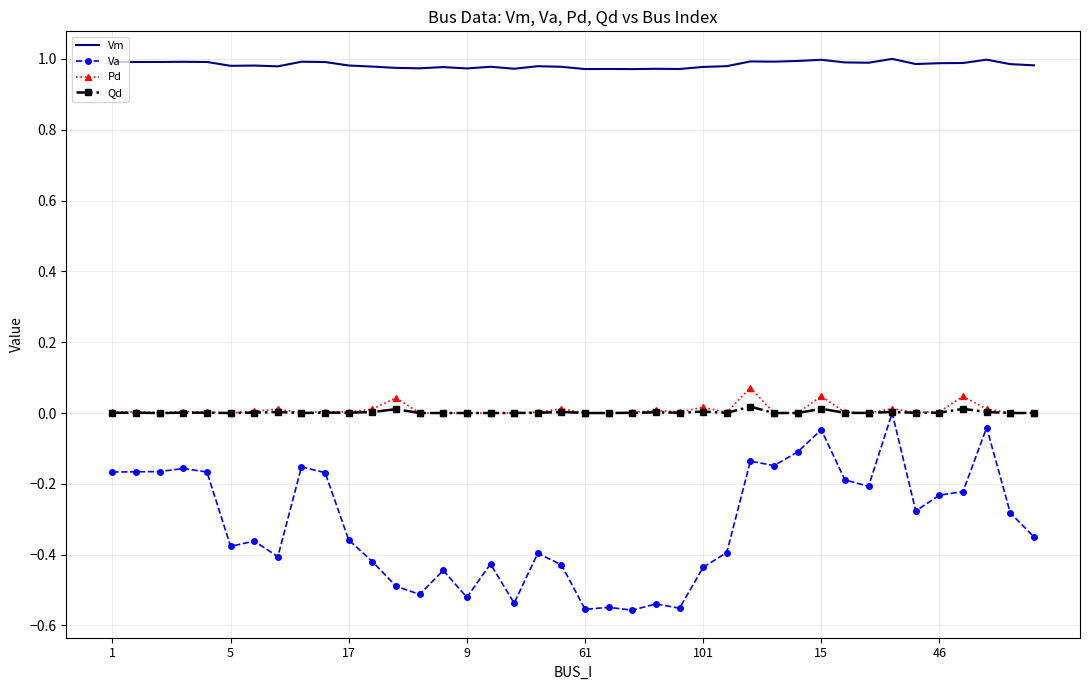

Which series has the largest total across all categories?

Vm